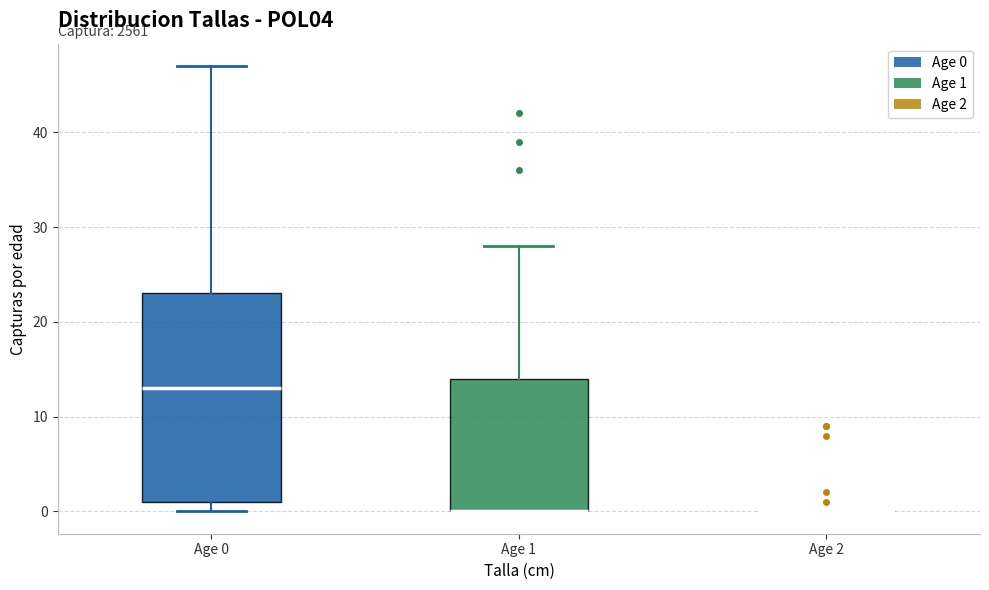

Reading left to right, transcribe this box plot: for each box, give where its median line is, the range the box spans, and where its two whiskers end, as read against the y-axis. The values are not printed on the chart, so give them approximately, as read against the axis.

Age 0: median 13, box 1 to 23, whiskers 0 to 47
Age 1: median 0 (drawn on the box's lower edge), box 0 to 14, whiskers 0 to 28
Age 2: box collapsed to a line at 0, whiskers 0 to 0